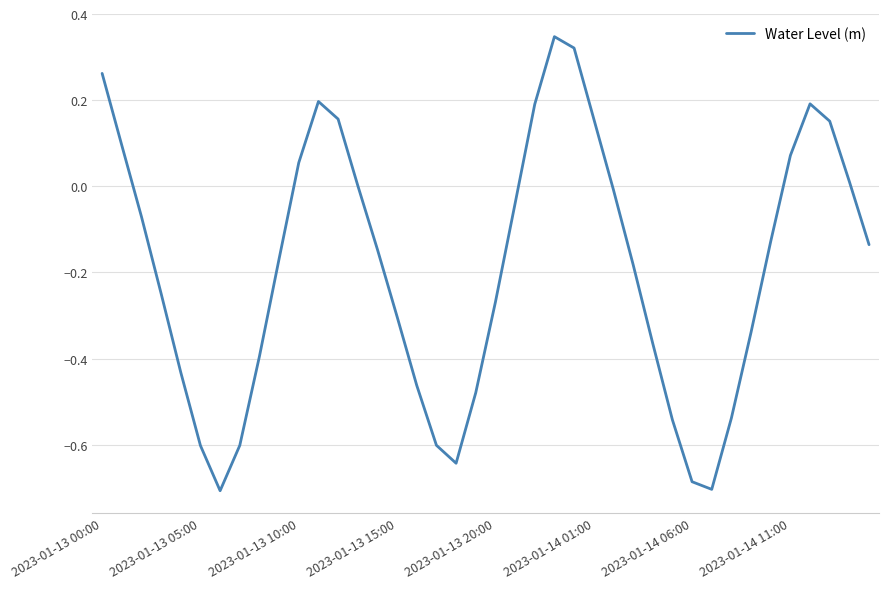

Does the chart have visible grid lines?

Yes